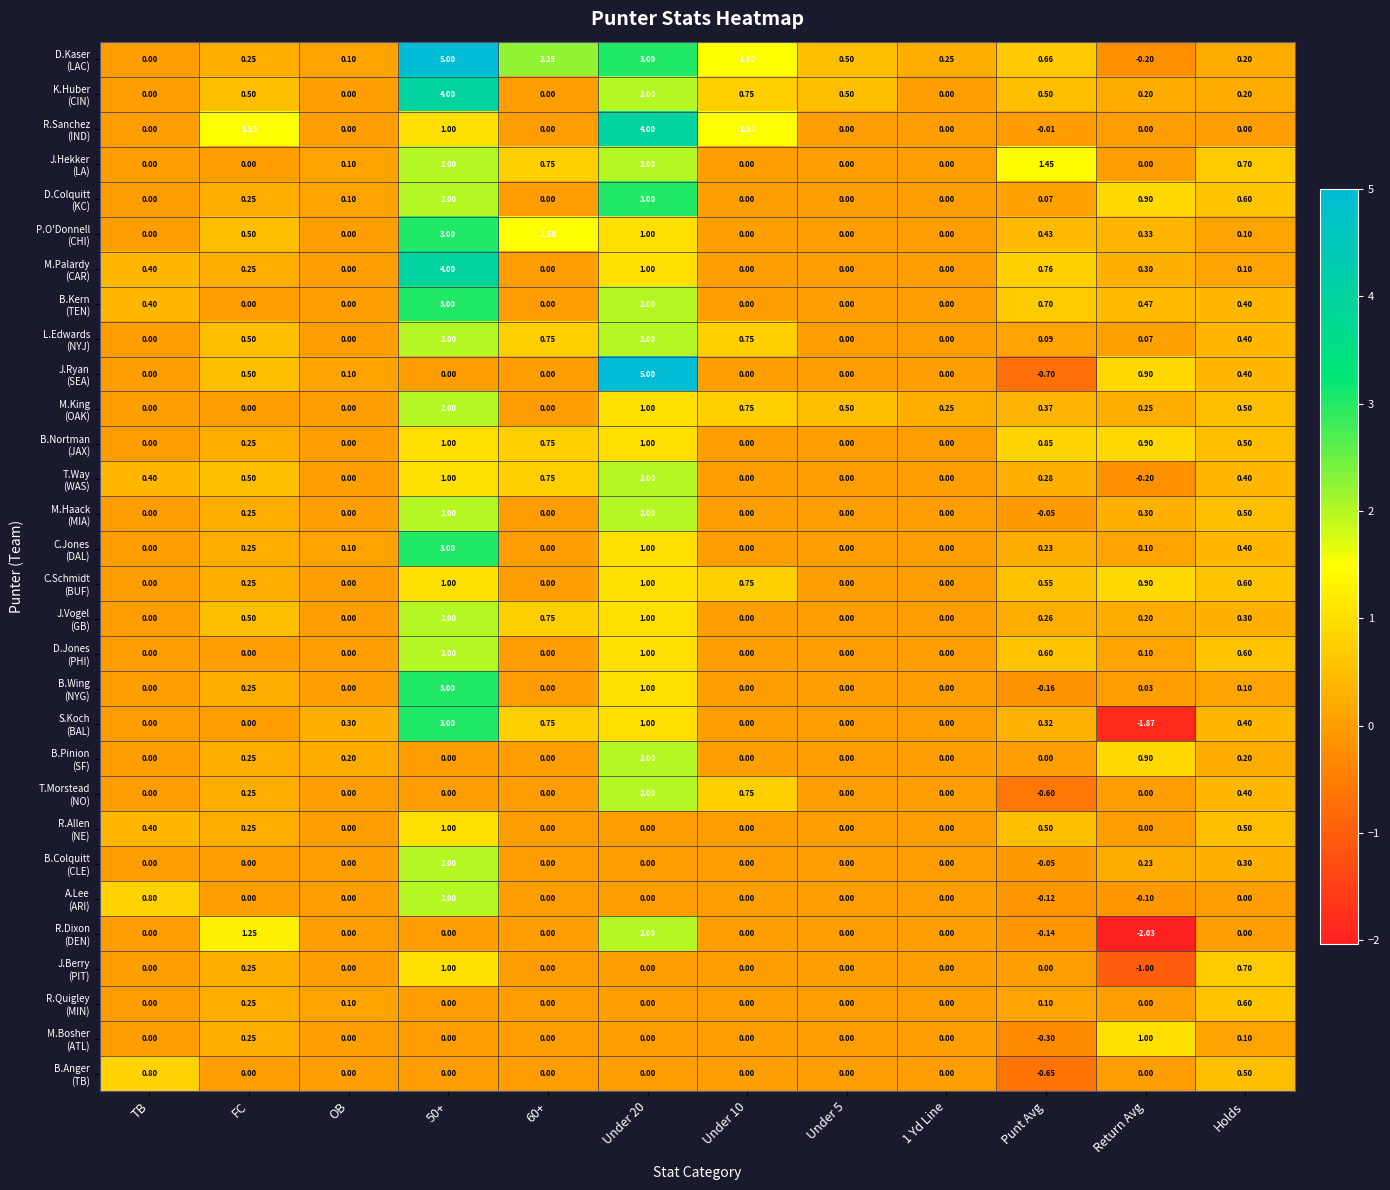

Which label corresponds to the smallest value in the chart?

Return Avg